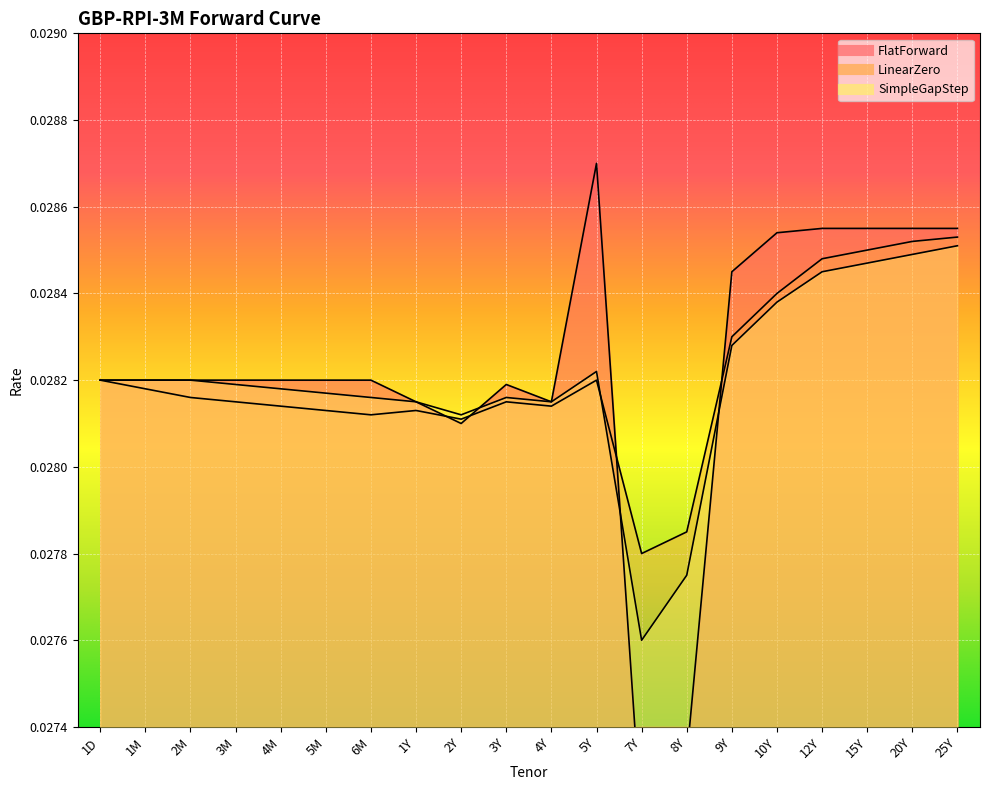

What is the total value across all series at 9Y?

0.1